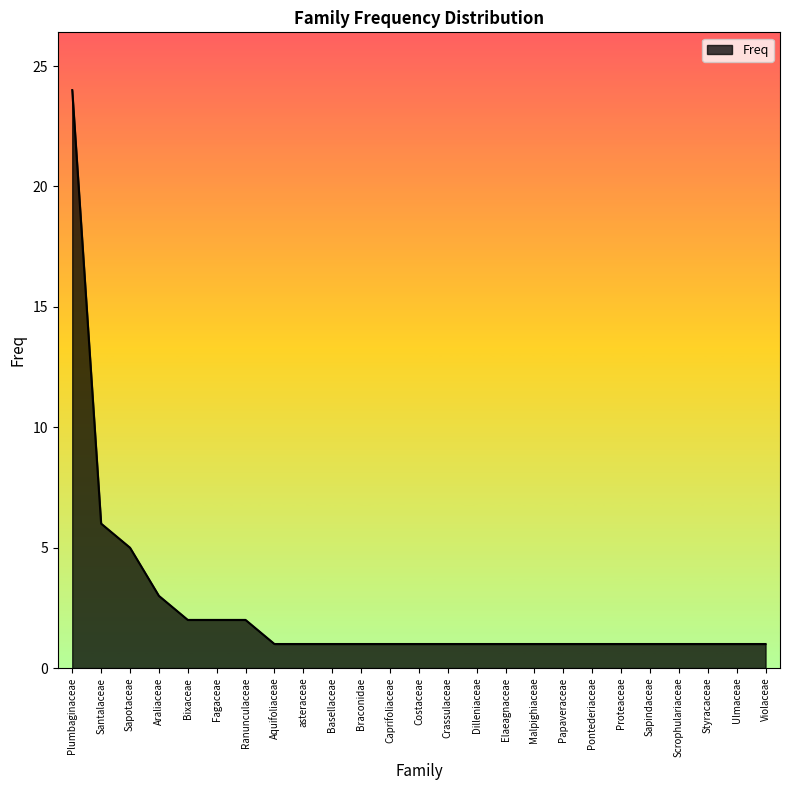

What position from the right is Papaveraceae?

8